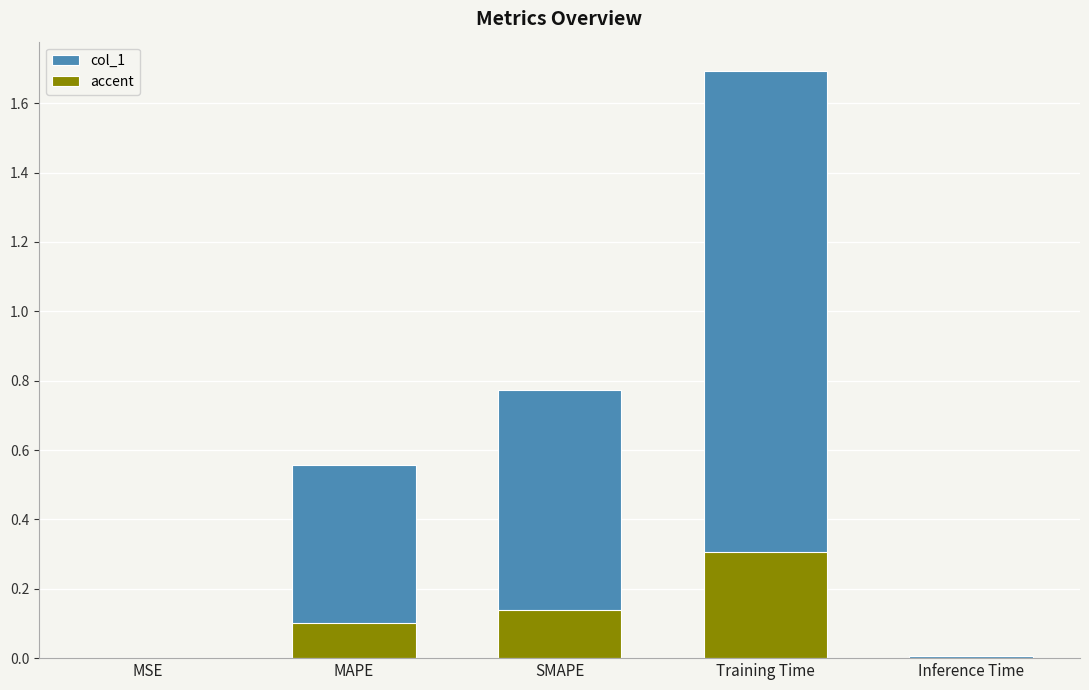

List the labels in order of col_1 value, largest first.

Training Time, SMAPE, MAPE, Inference Time, MSE